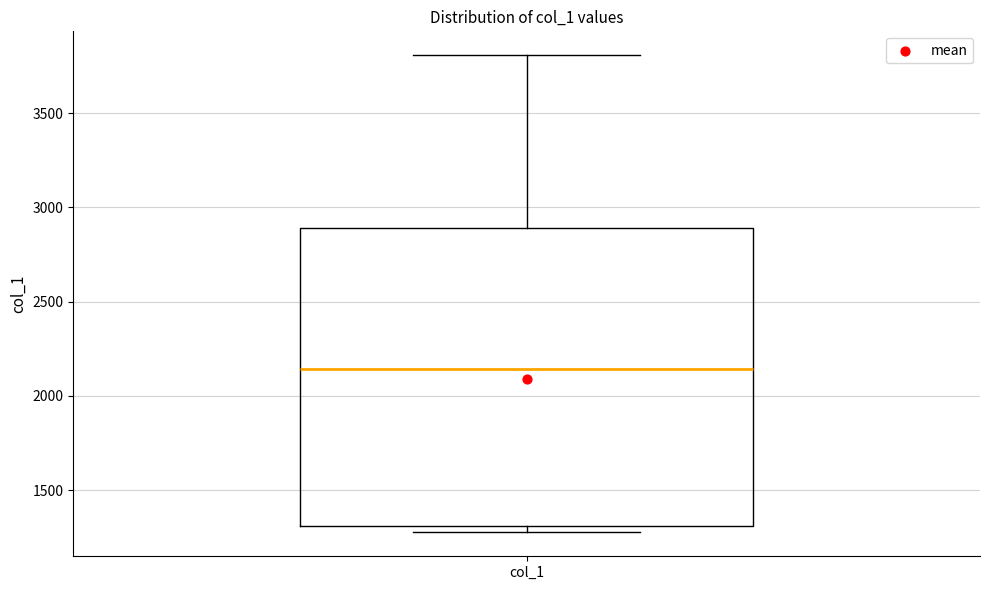

Where is the lower edge of the box for col_1 on the y-axis? The values are not printed on the chart, so give them approximately, as read against the axis.

1300